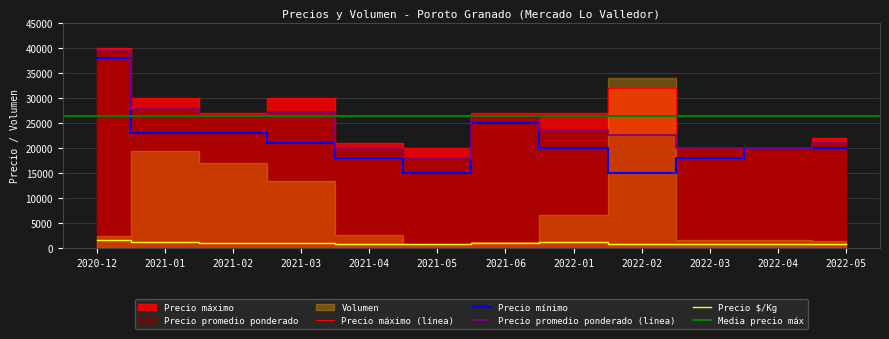

True or false: Precio maximo and Precio $/Kg intersect in this chart.

False